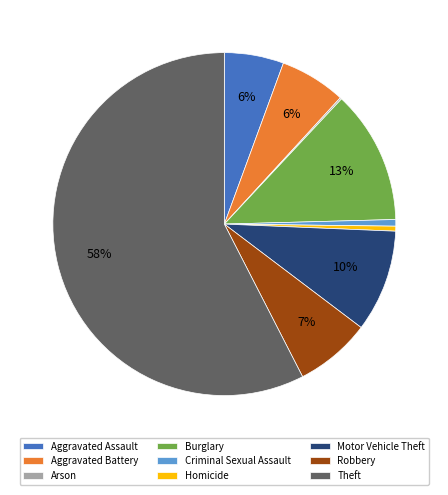

Which has a higher value, Aggravated Battery or Robbery?

Robbery